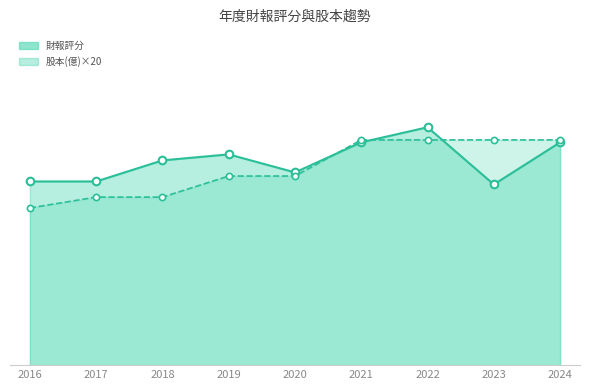

What are all the series names shown in the legend?

財報評分, 股本(億)